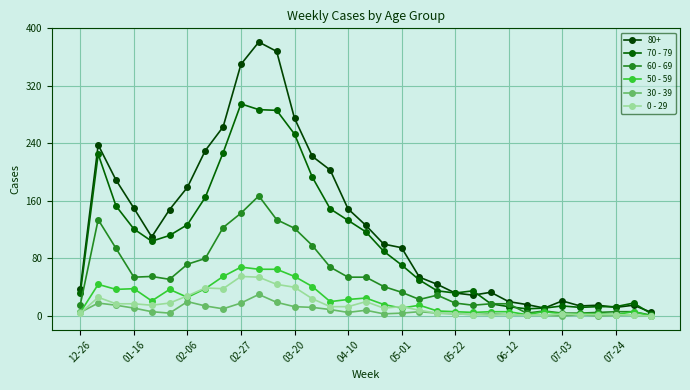

What is the highest value of the 70 - 79 series?

295